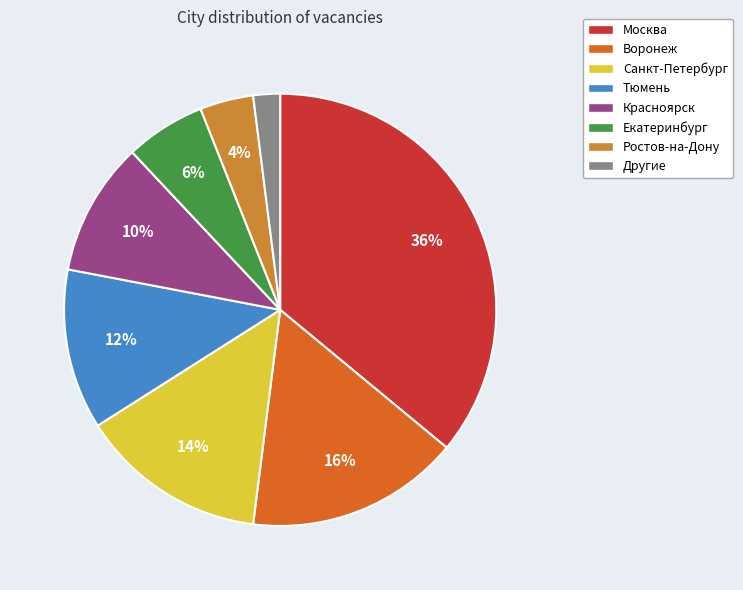

Count the number of slices in the pie.

8